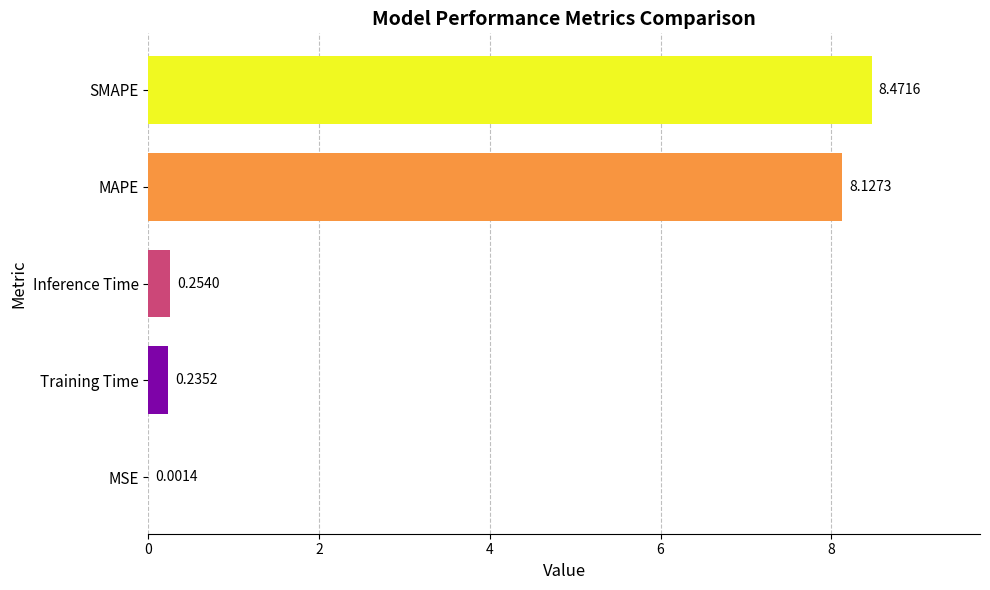

Where is the data nearest to the value 4?

Inference Time